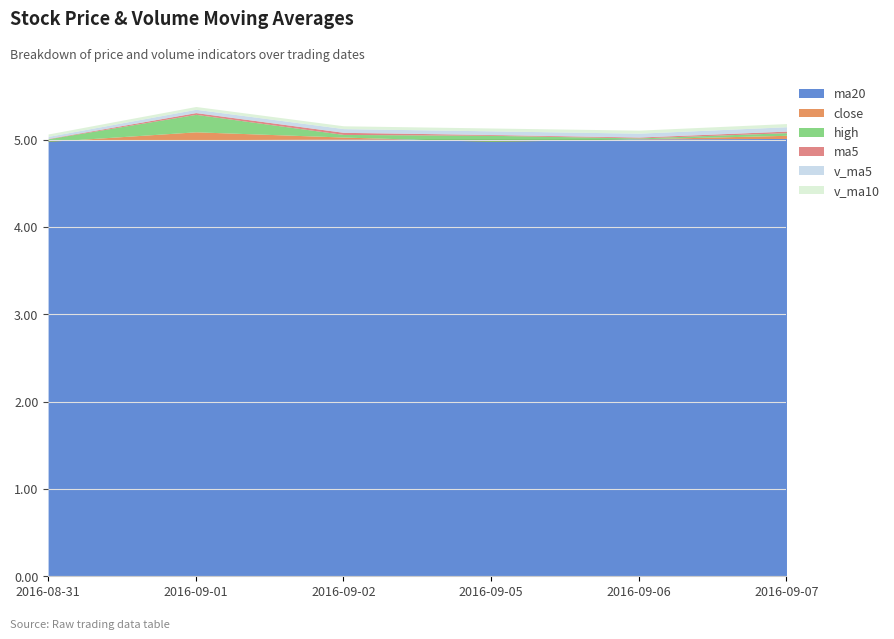

What is the sum of all ma20 values?

30.0